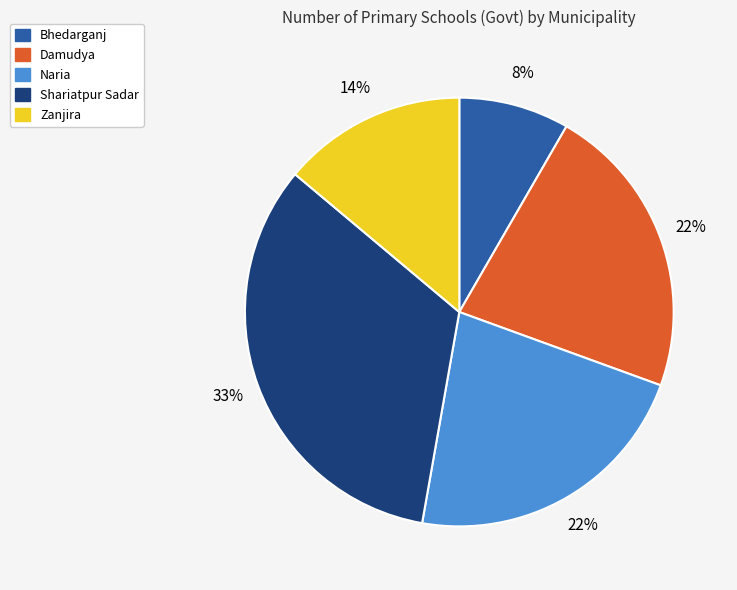

Approximately how many times larger is the value at Bhedarganj compared to Zanjira?

0.6